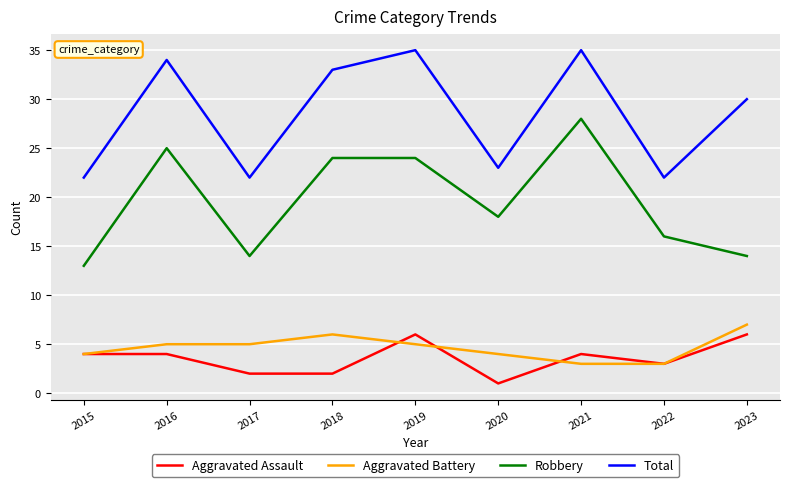

What is the spread (max minus min) of values at 2022?

19